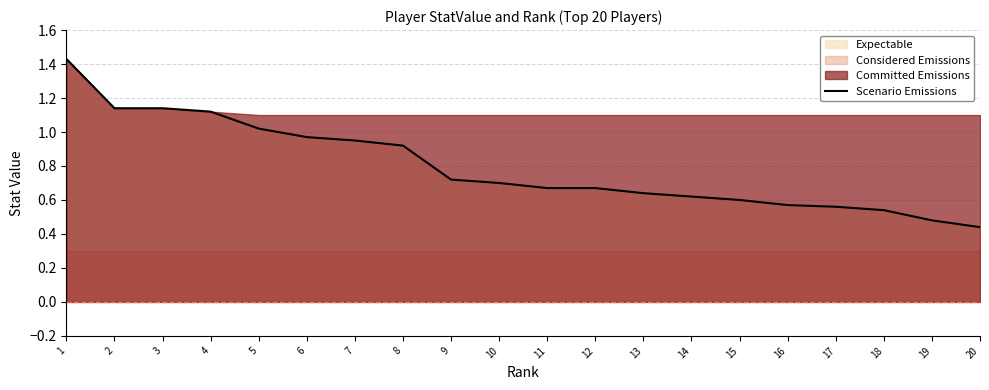

At which category does the chart reach its minimum across all series?

20